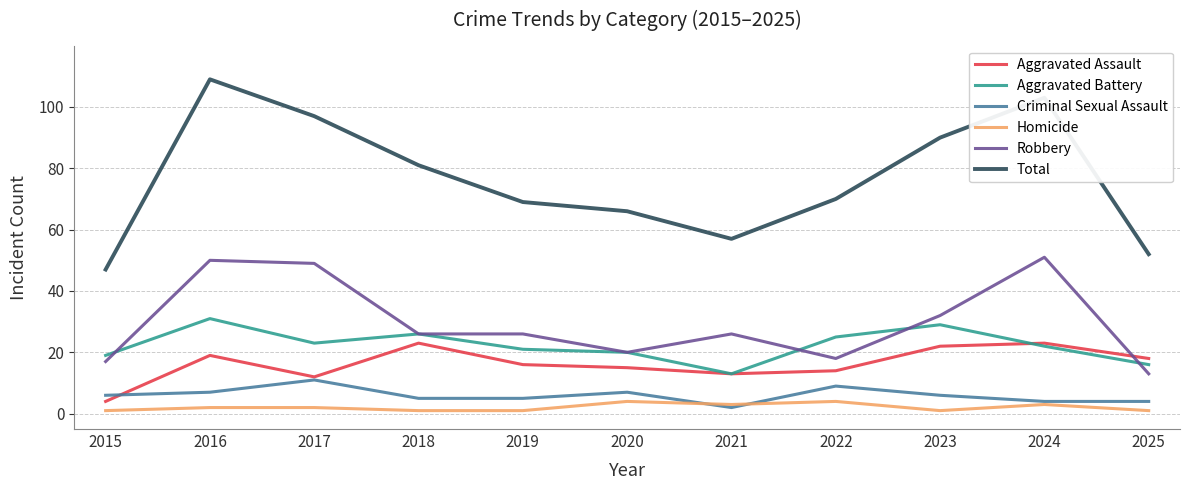

How many values in the Aggravated Assault series are below 16?

5